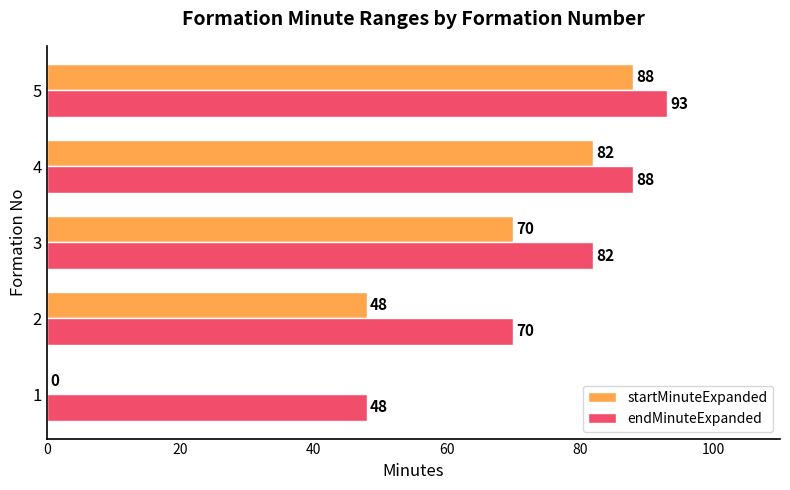

Count the number of categories in the chart.

5